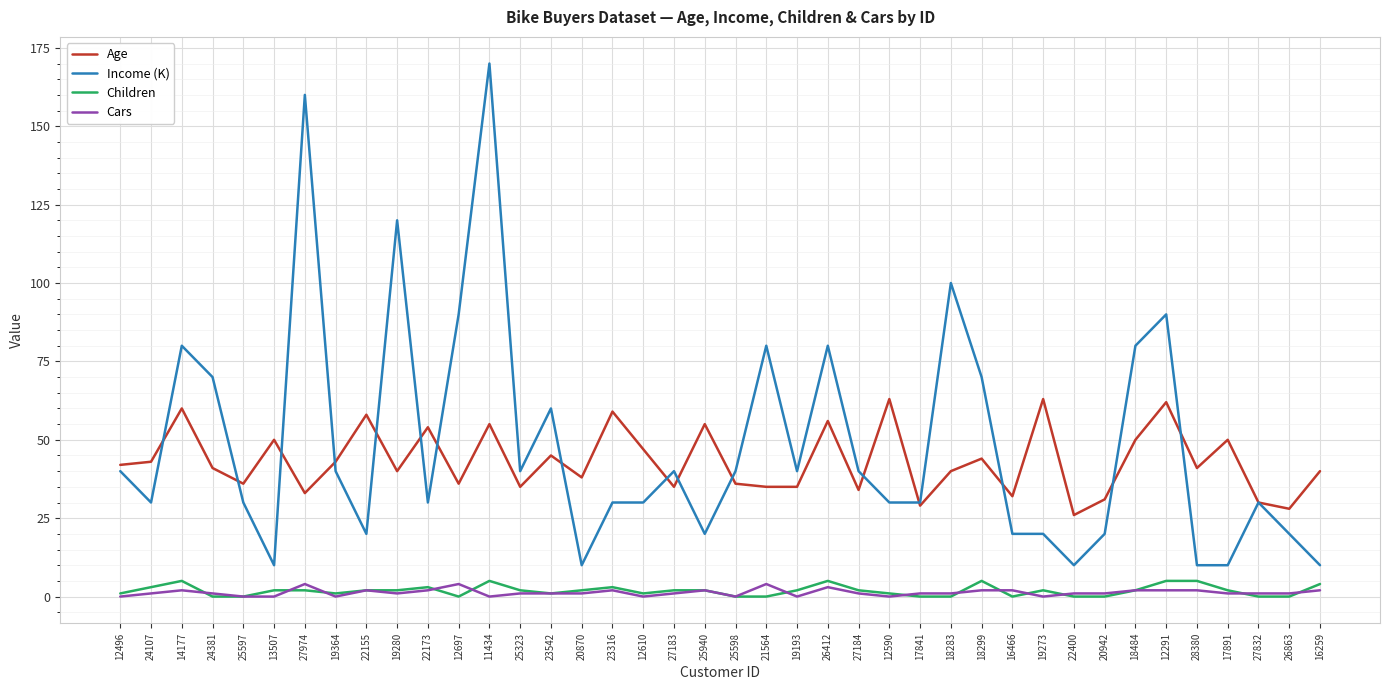

What is the difference between the highest and lowest values at 11434?

170